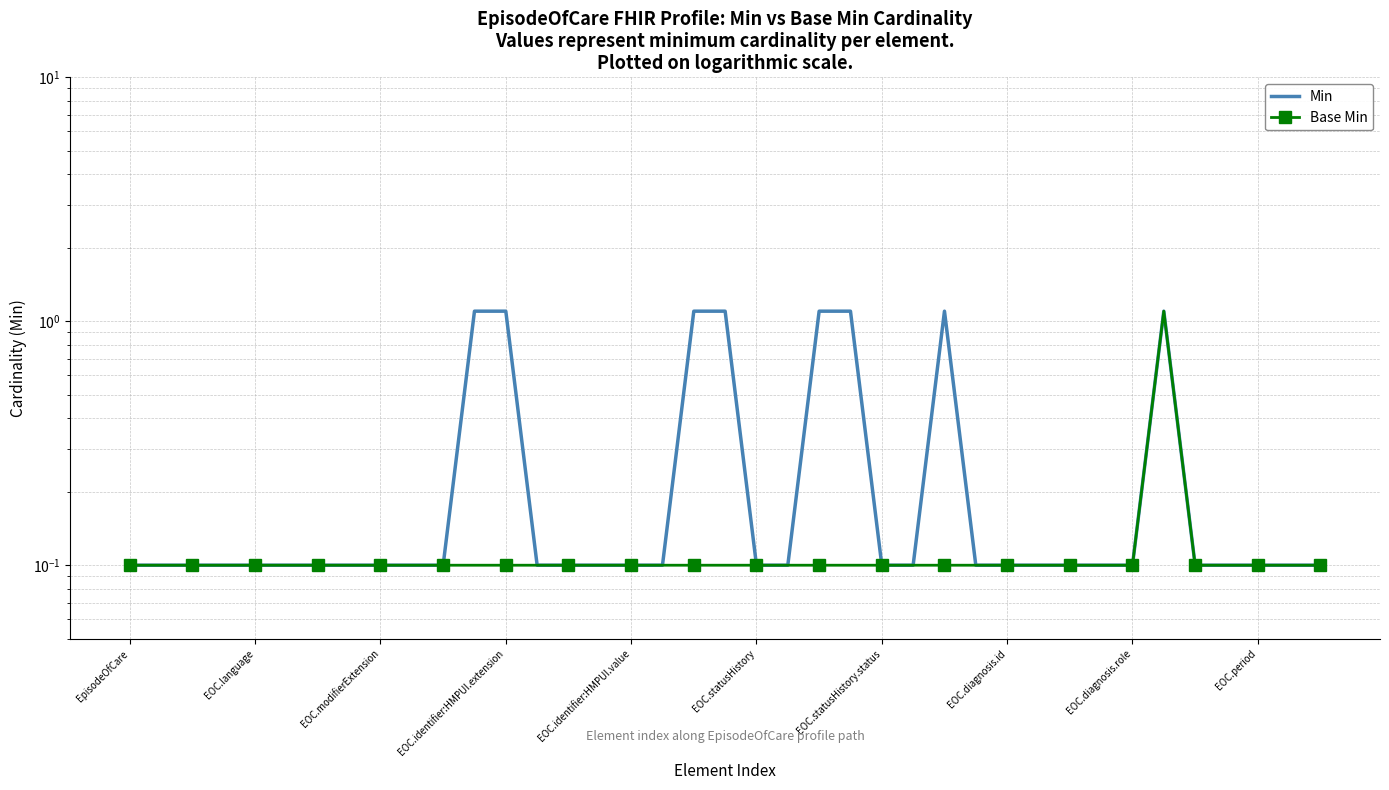

At which label is Base Min closest to 0?

EpisodeOfCare